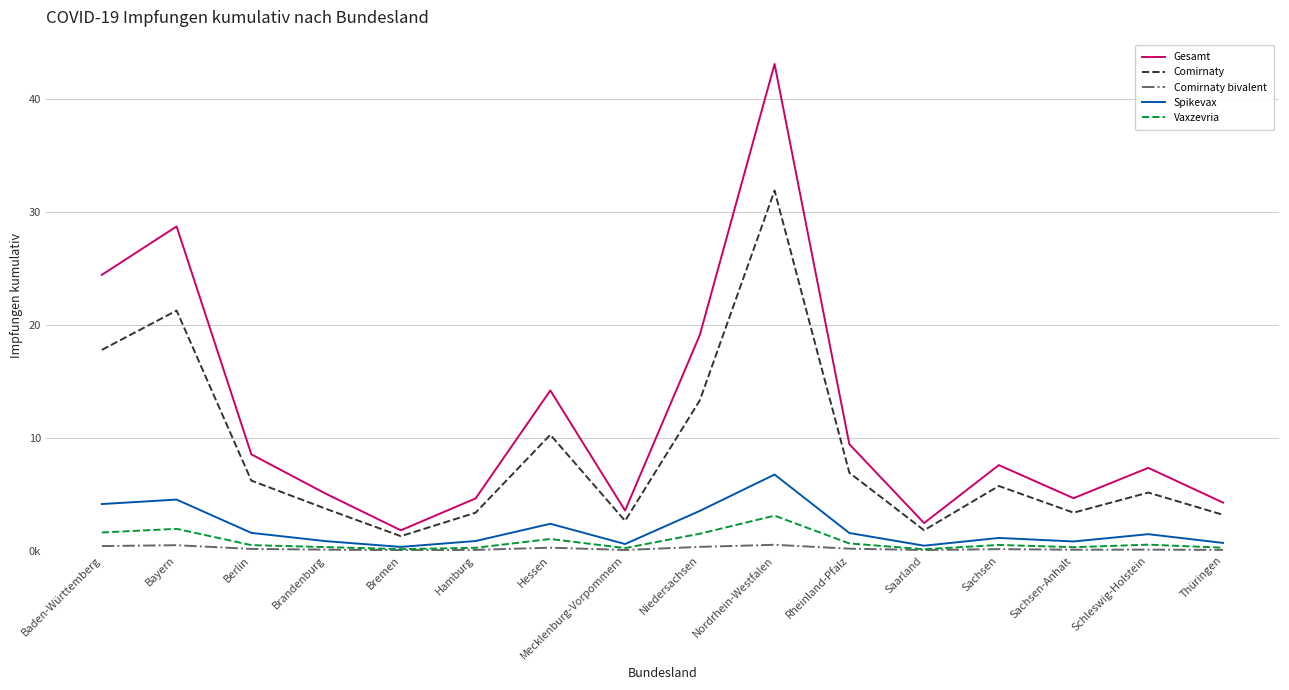

What is the value of the Comirnaty point at the 9th from the left?

13289203